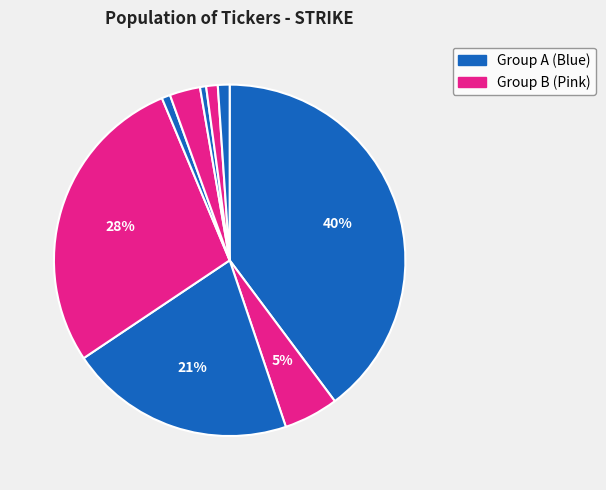

How many slices are in this pie chart?

9